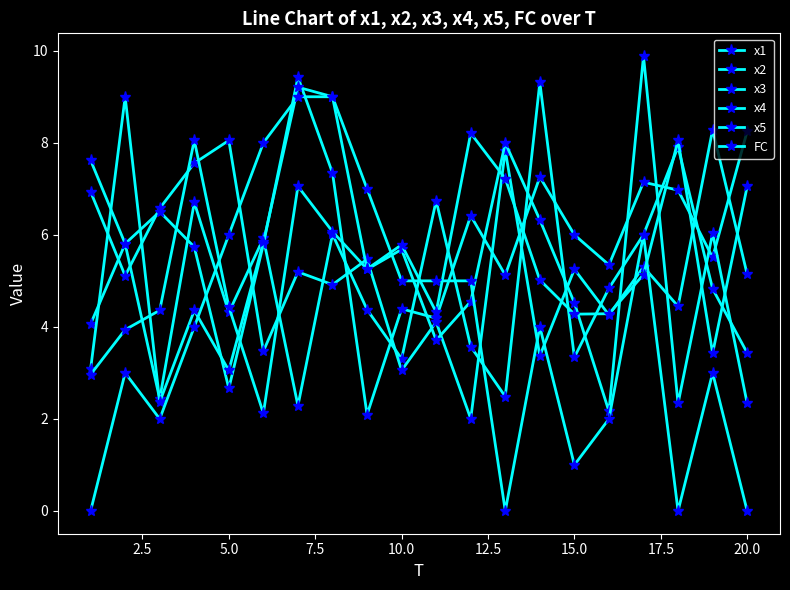

At how many categories does at least one series exceed 8?

11